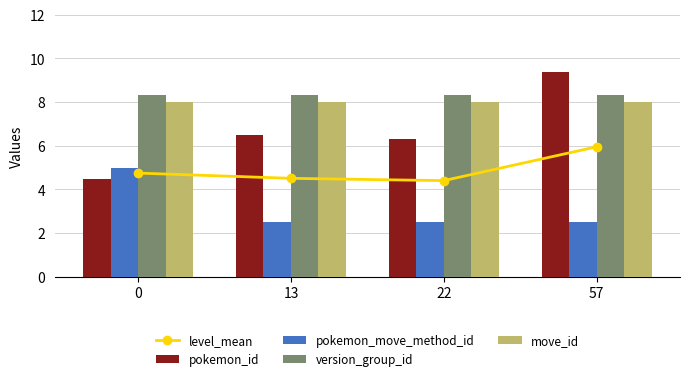

How many groups of bars are there?

4